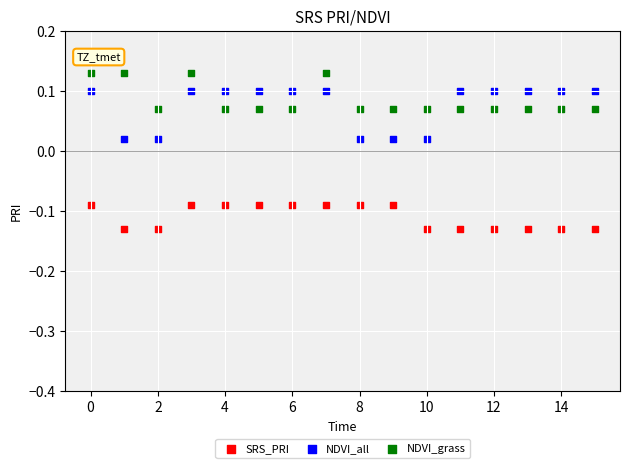

Which series contains the highest Y value?

NDVI_grass